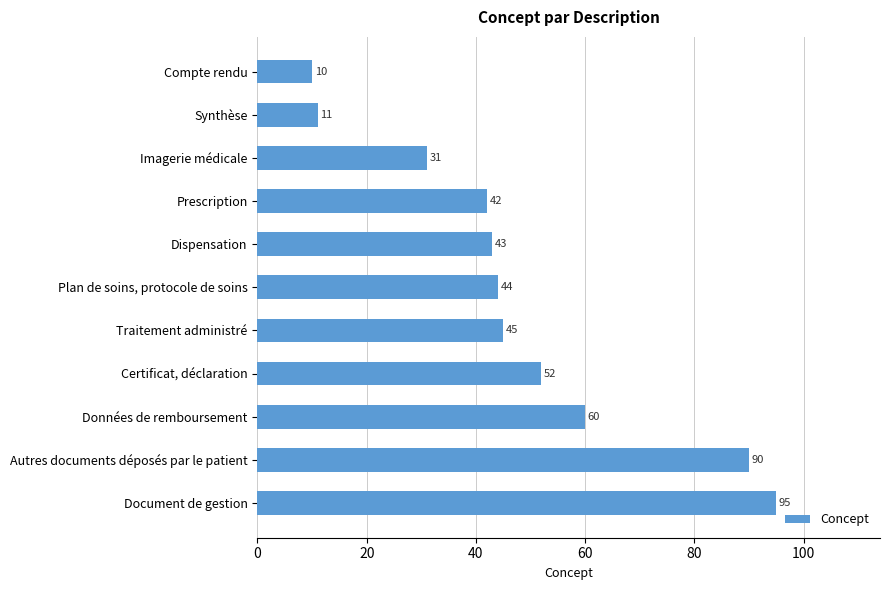

How many bars are there in total?

11